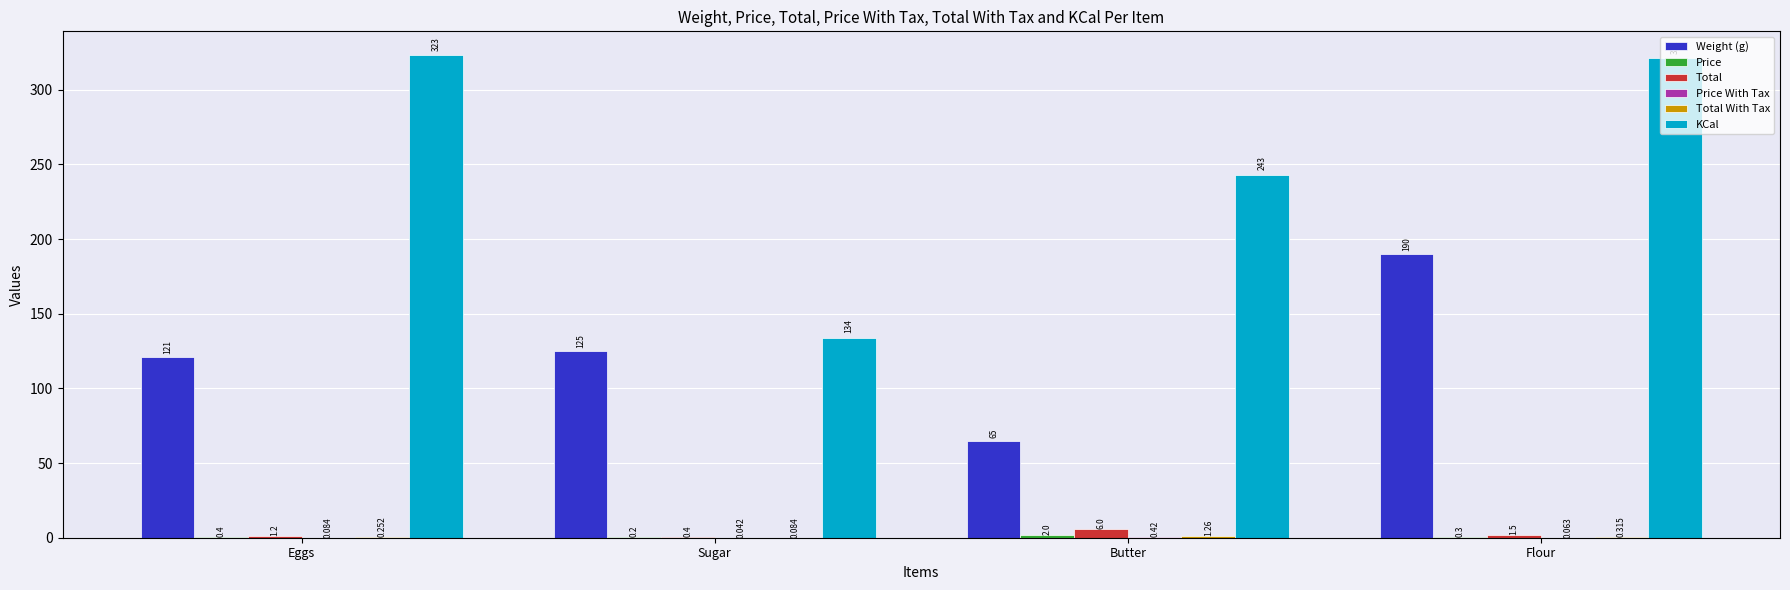

At which label does KCal first exceed 321?

Eggs